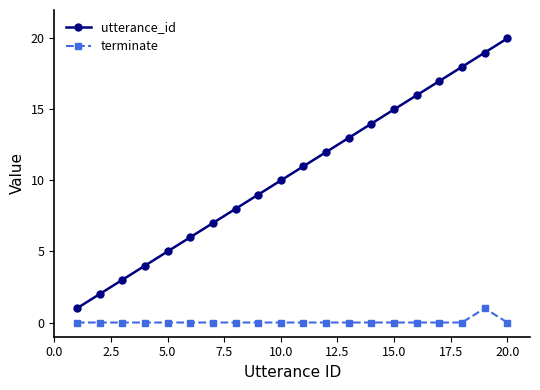

How many data points does each series have?

20